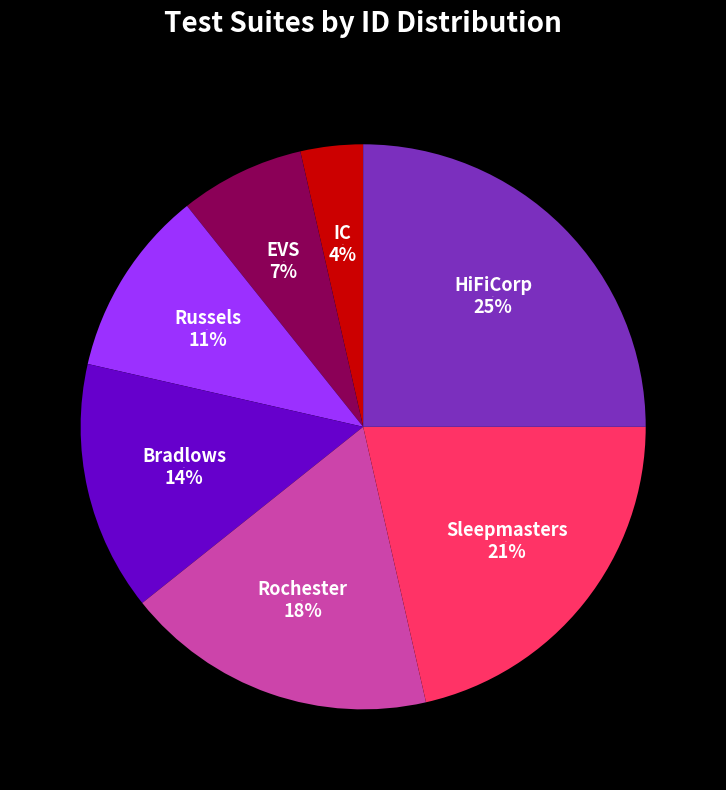

Is the sum of Sleepmasters and HiFiCorp greater than half?

No